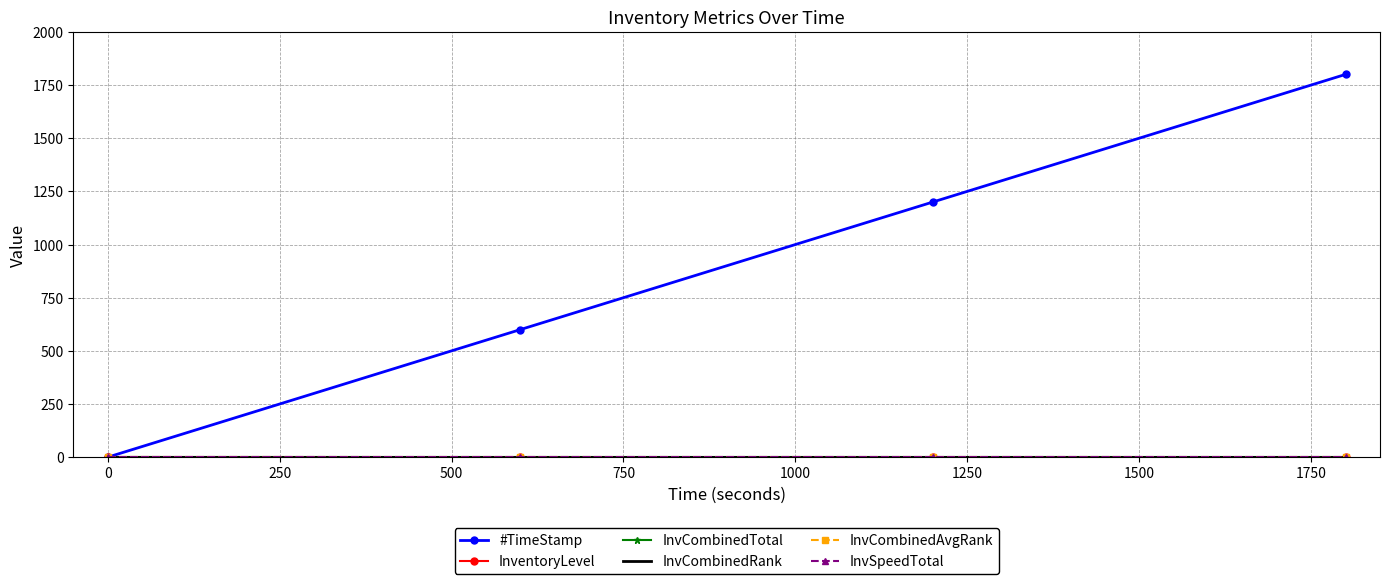

Rank the series by their maximum value, from lowest to highest.

InvCombinedTotal, InvCombinedRank, InvCombinedAvgRank, InvSpeedTotal, InventoryLevel, #TimeStamp